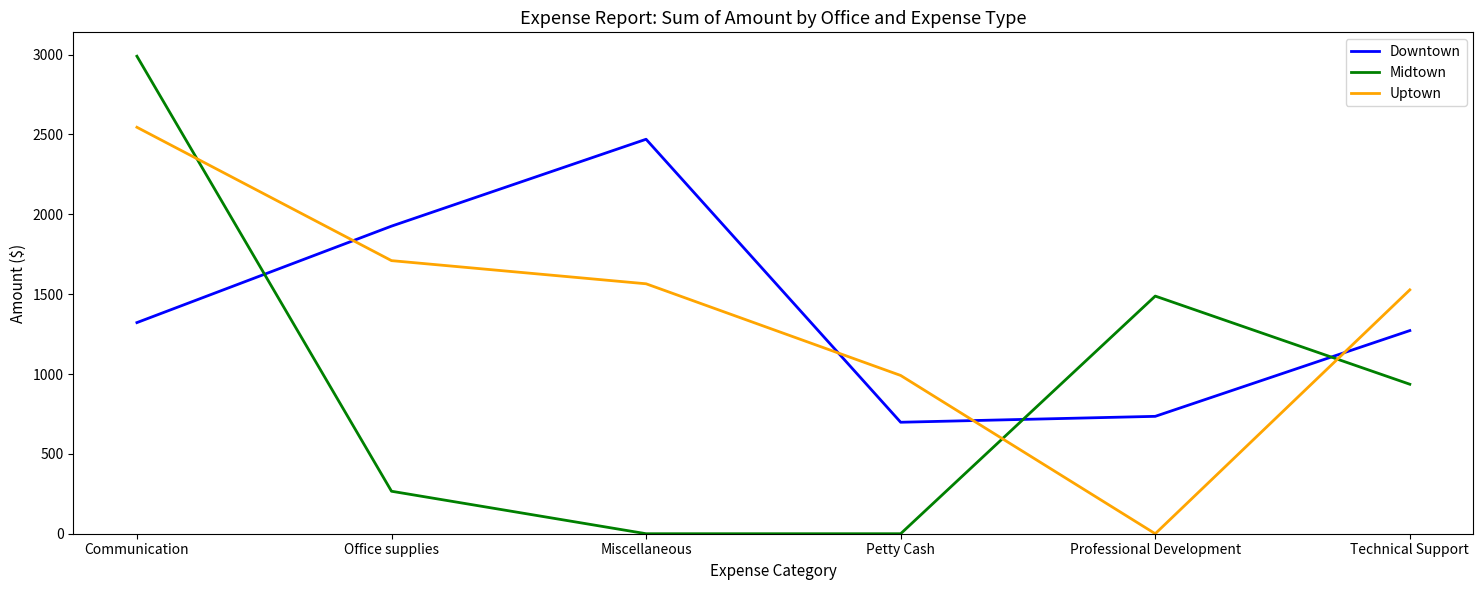

Between Office supplies and Petty Cash, which series saw the biggest shift?

Downtown